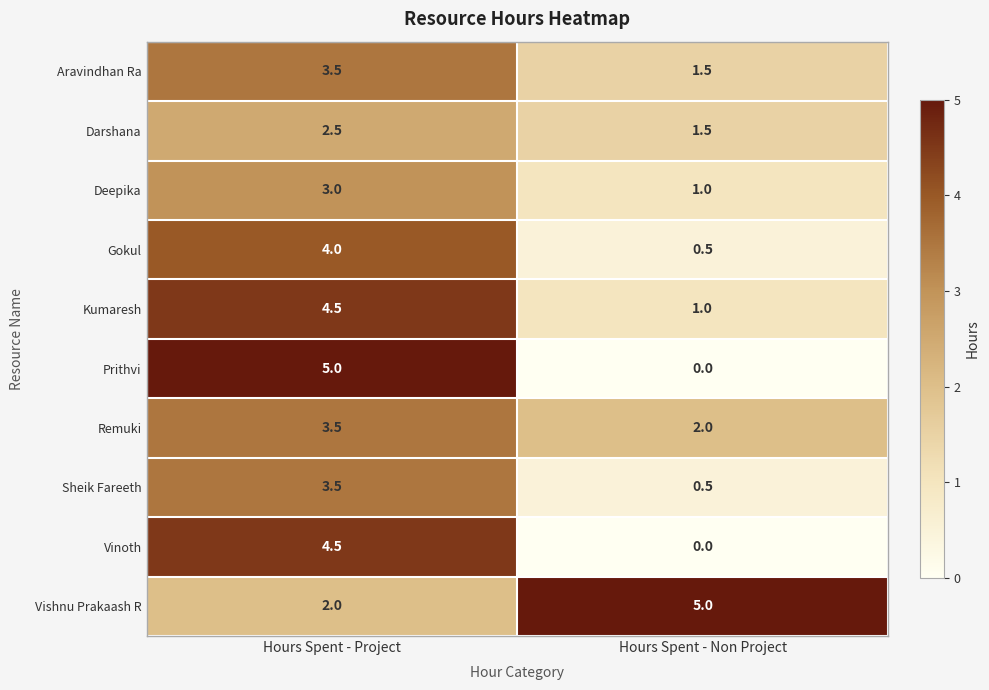

At which label does Deepika reach its minimum?

Hours Spent - Non Project